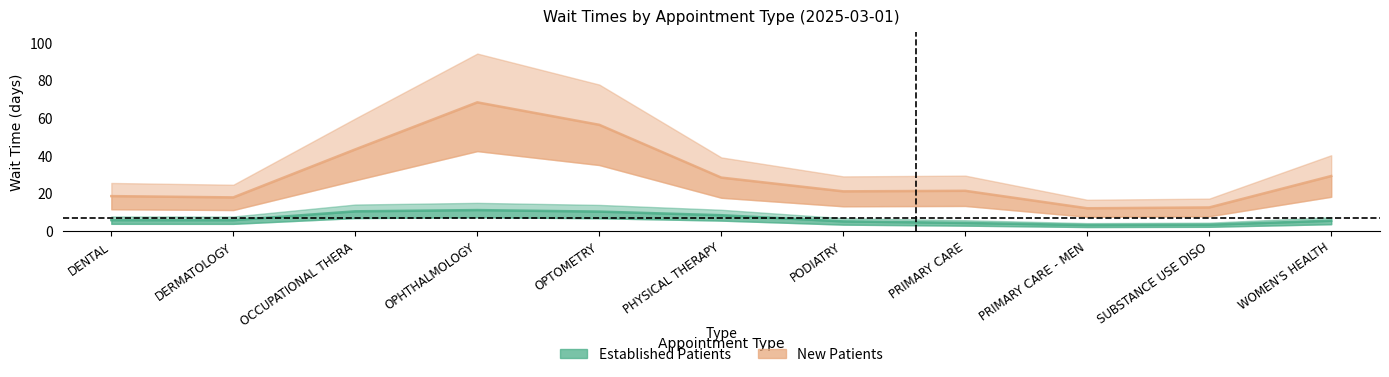

Which series has the largest total across all categories?

NewPatients